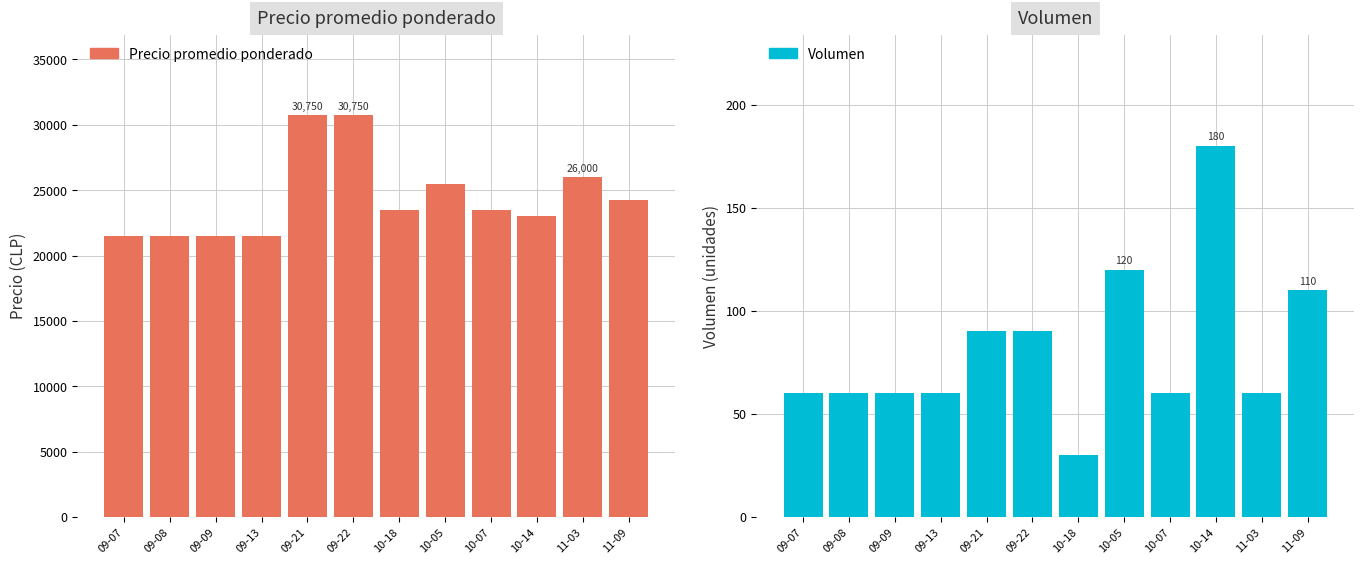

At which label does Volumen reach its minimum?

10-18